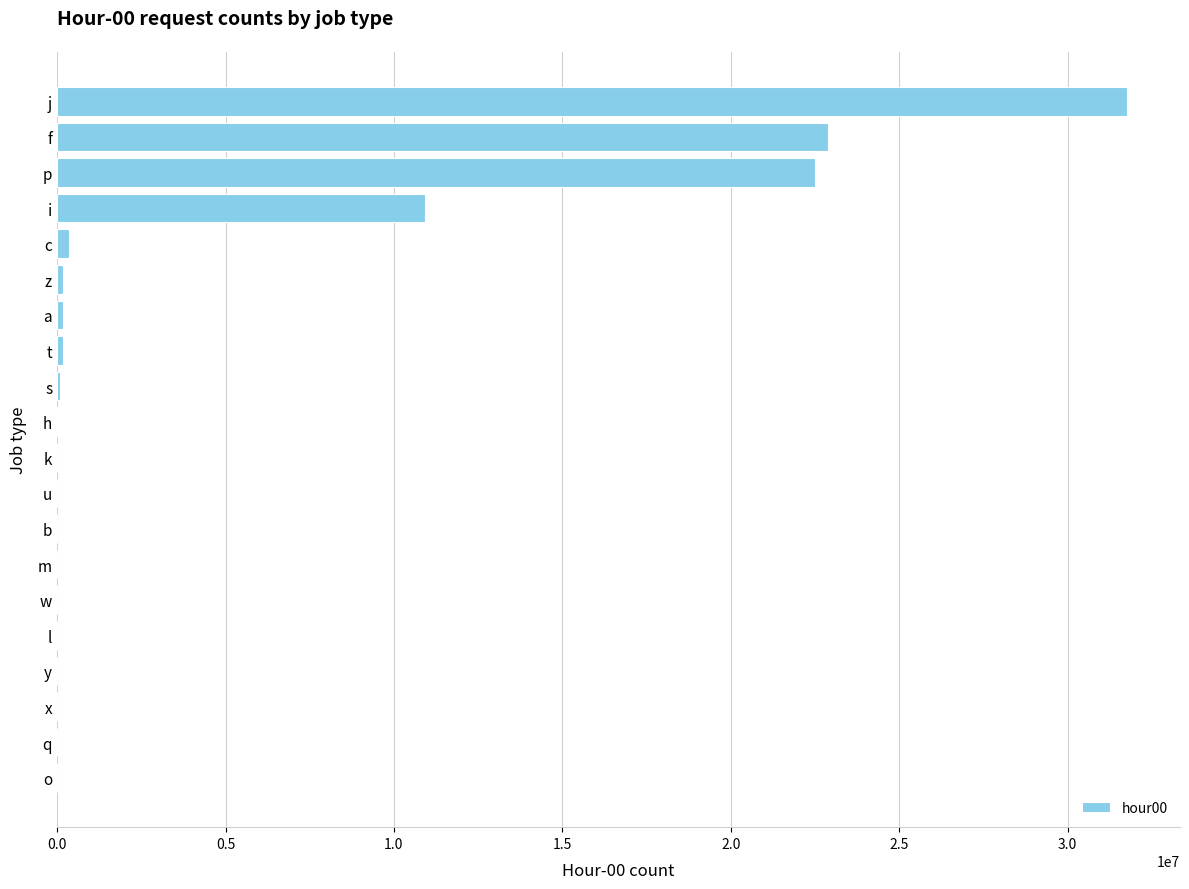

Between o and p, which is larger?

p